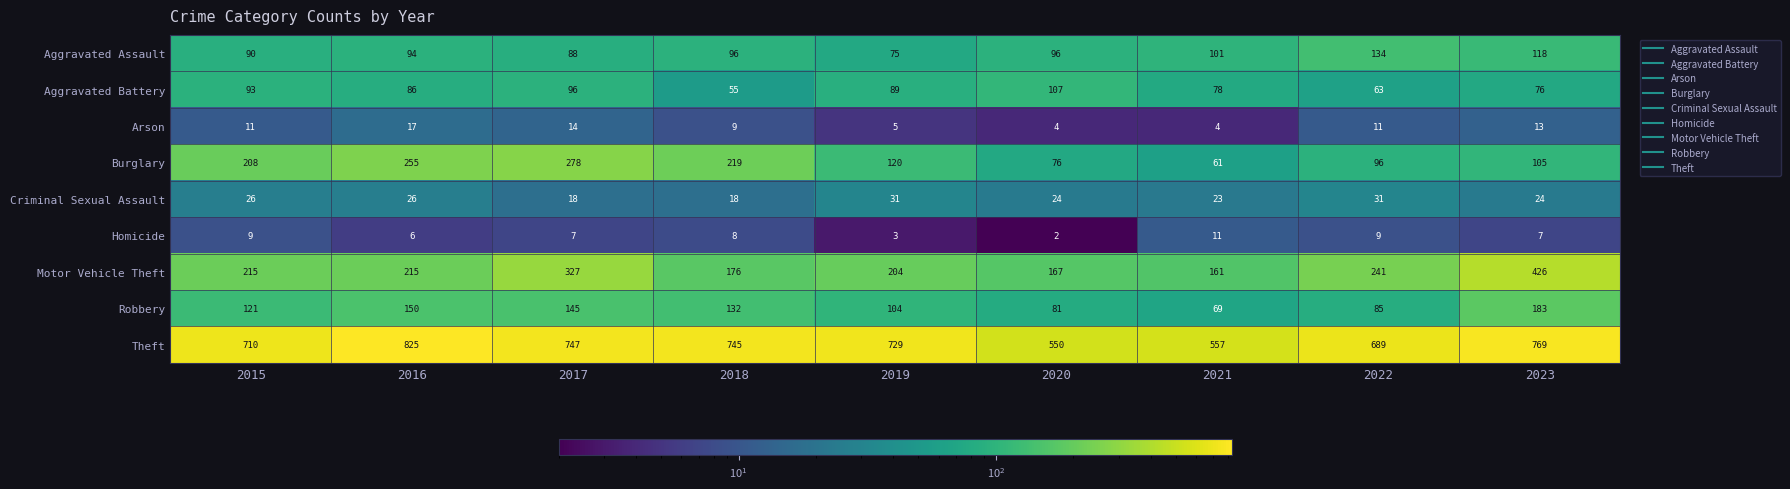

Which series has the largest total across all categories?

Theft